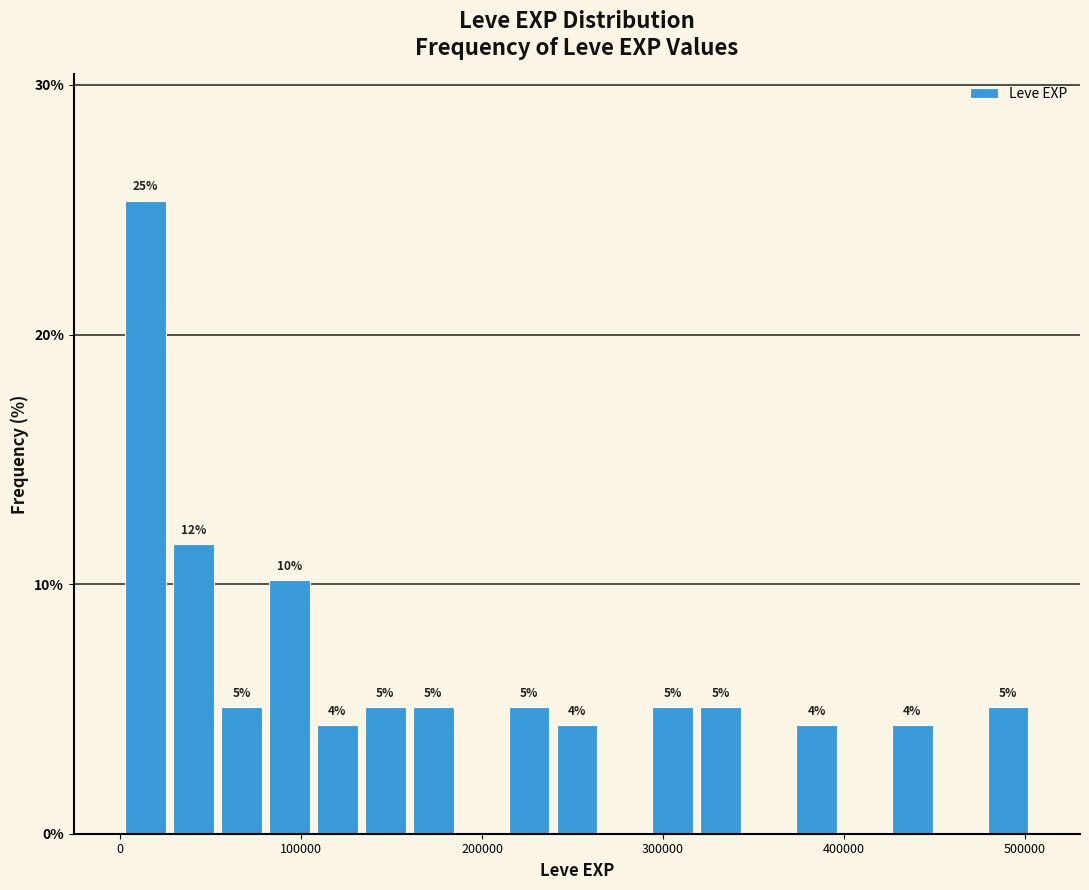

Read against the x-axis, roughly where is the centre of the tallest bar?

10000